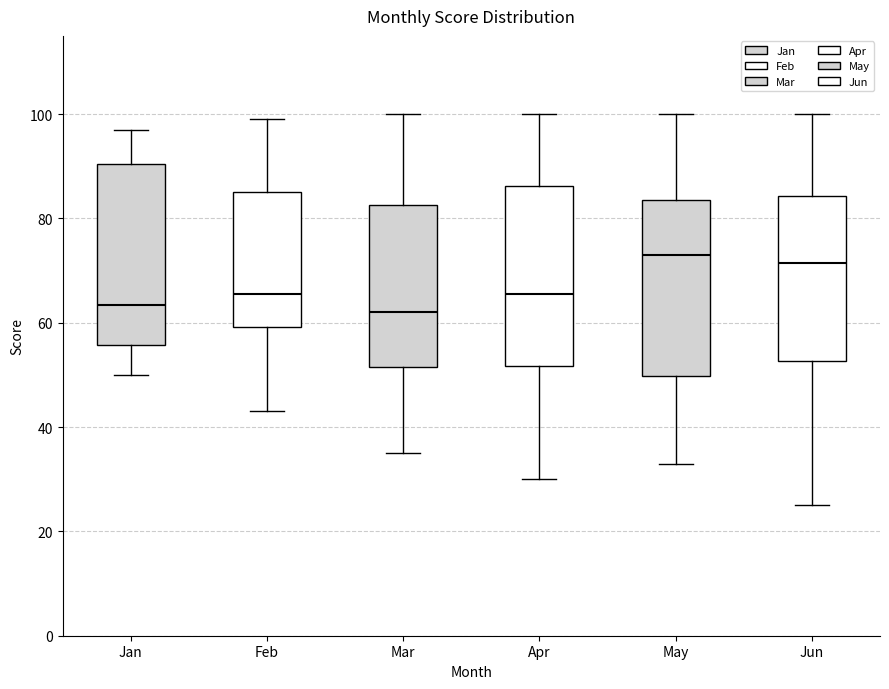

Where is the upper edge of the box for Mar on the y-axis? The values are not printed on the chart, so give them approximately, as read against the axis.

82